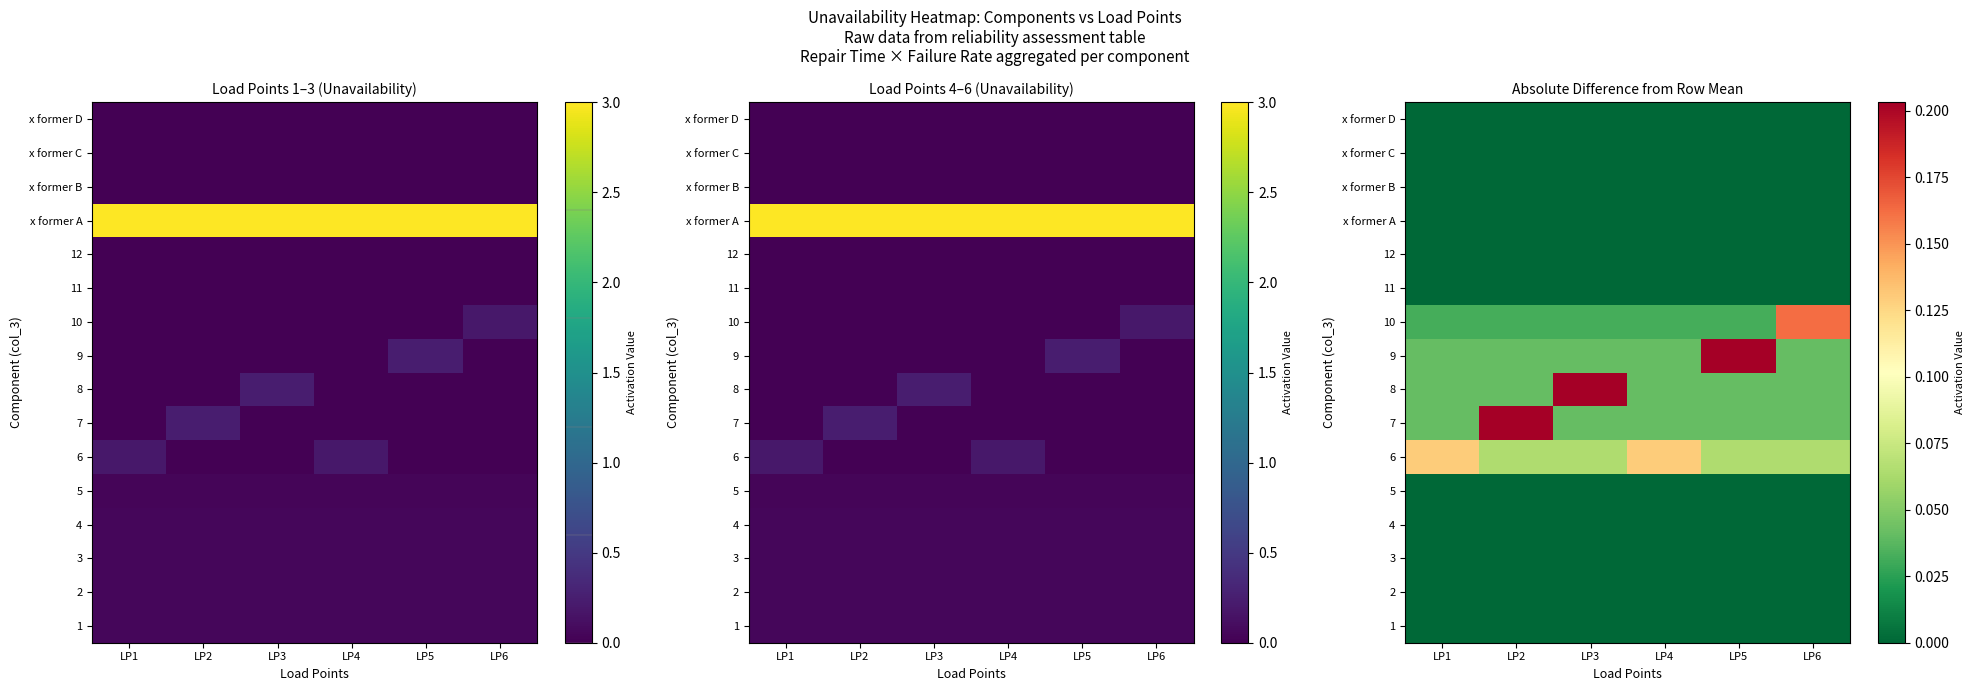

List the labels in order of x former D value, largest first.

LP1, LP2, LP3, LP4, LP5, LP6